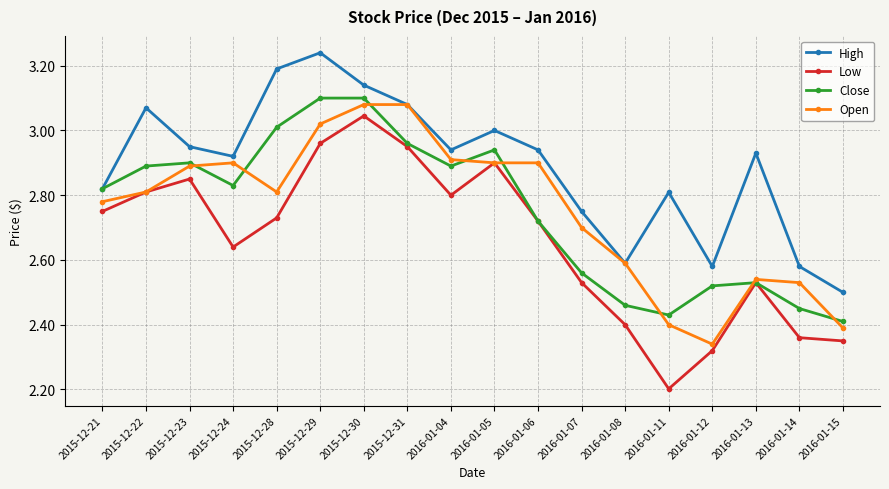

What is the sum of the High values at 2016-01-14 and 2016-01-15?

5.1